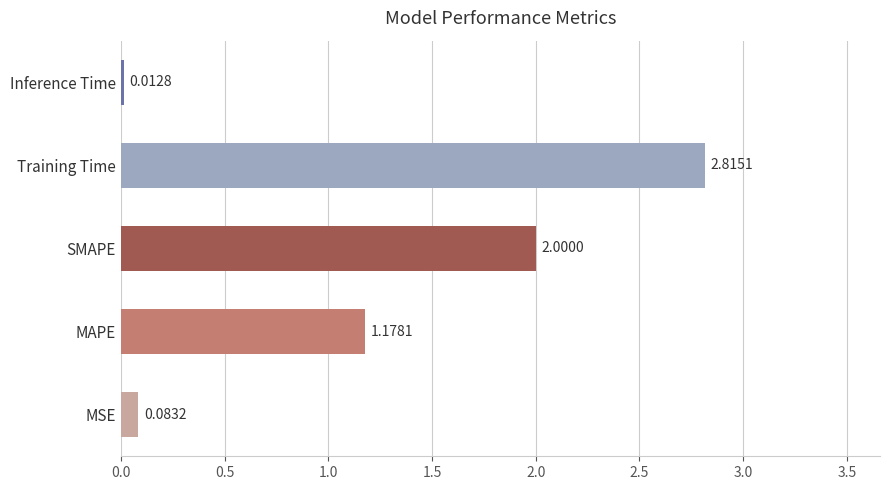

What is the difference between the second highest and second lowest values?

1.9